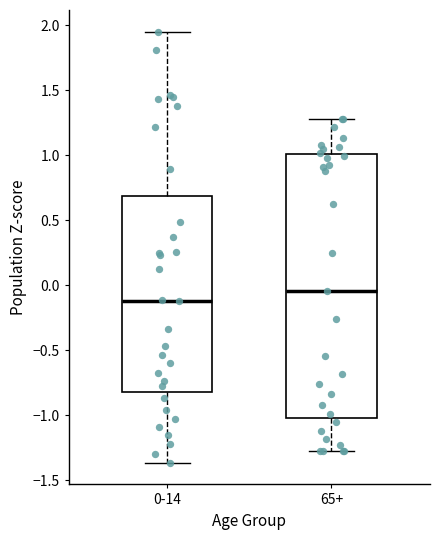

Which box is the tallest, from its lower edge to its upper edge?

65+